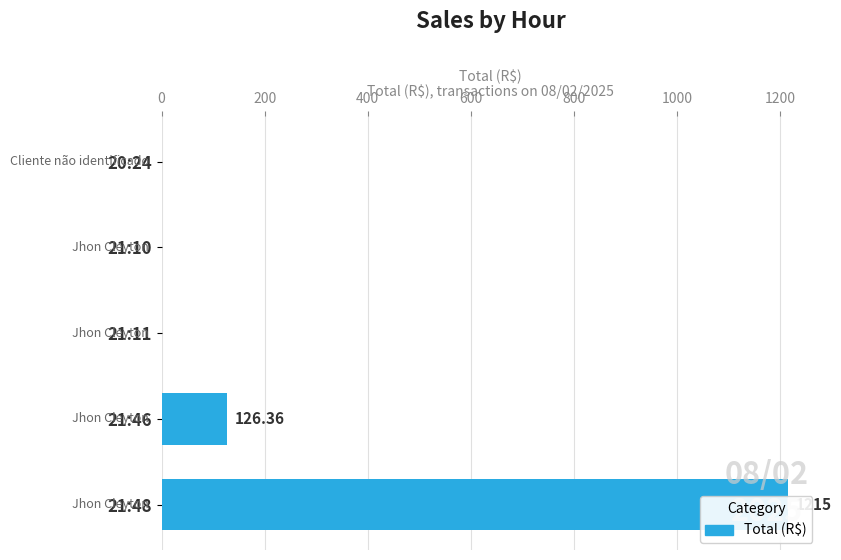

Reading left to right, transcribe all the data shown in this chart.

0.0	0.0	0.0	126.4	1215.0